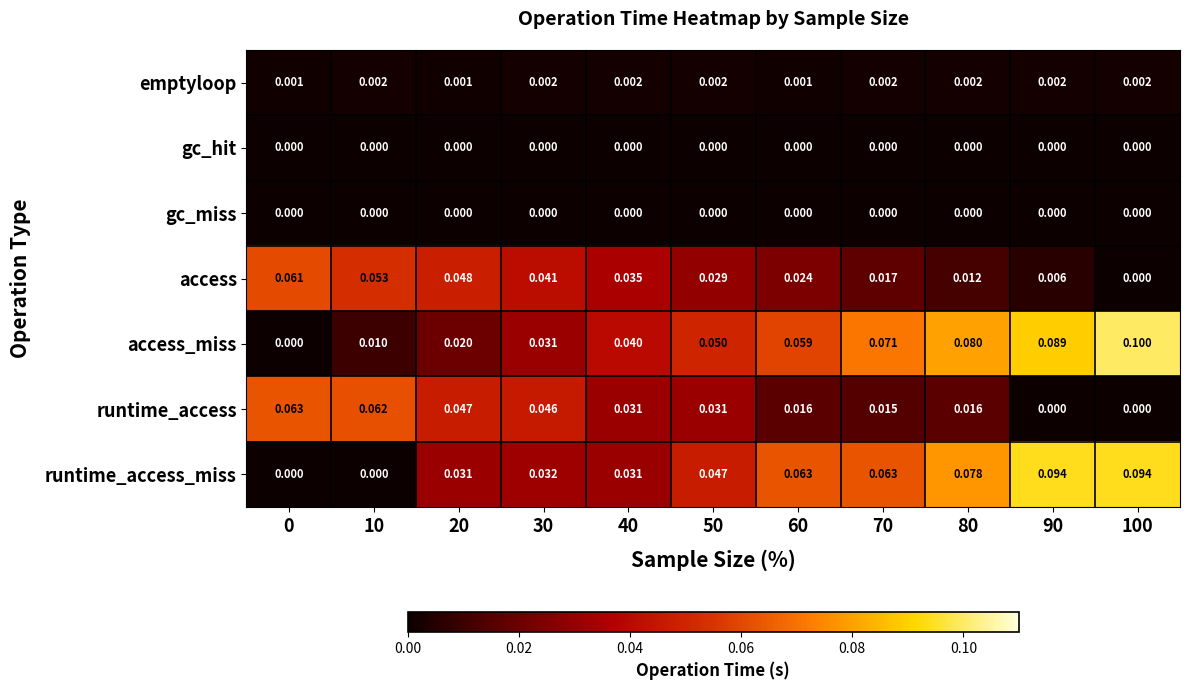

Is the value of access at 20 greater than the value of runtime_access_miss at 70?

No